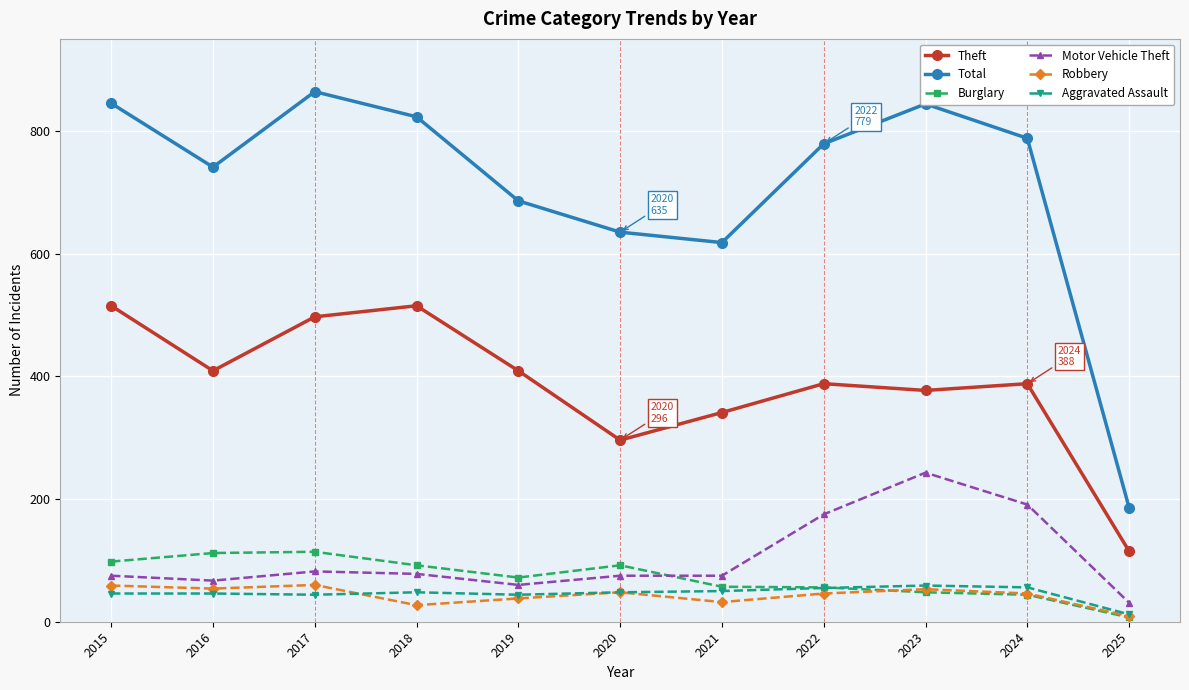

Between 2015 and 2016, which series saw the biggest shift?

Theft